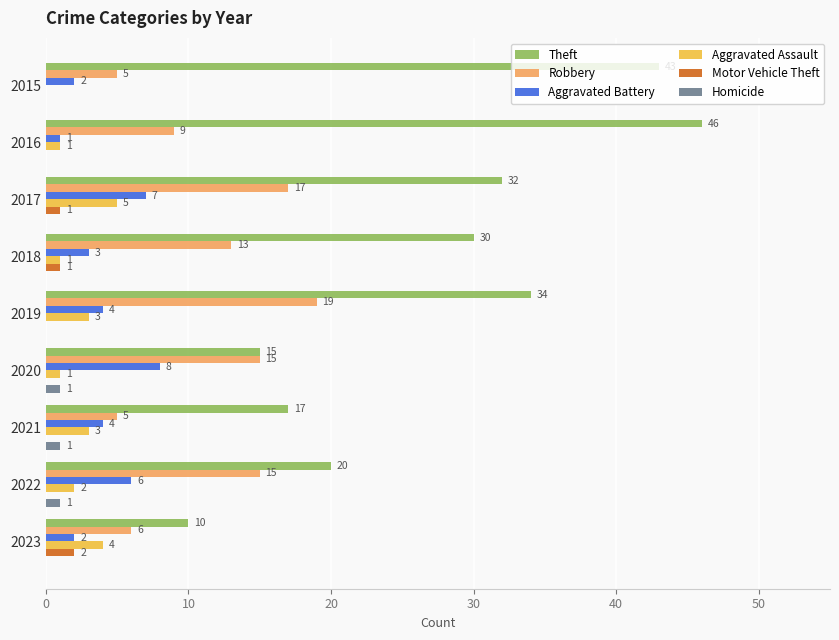

What is the approximate value of Robbery at 2017, to the nearest 5?

15